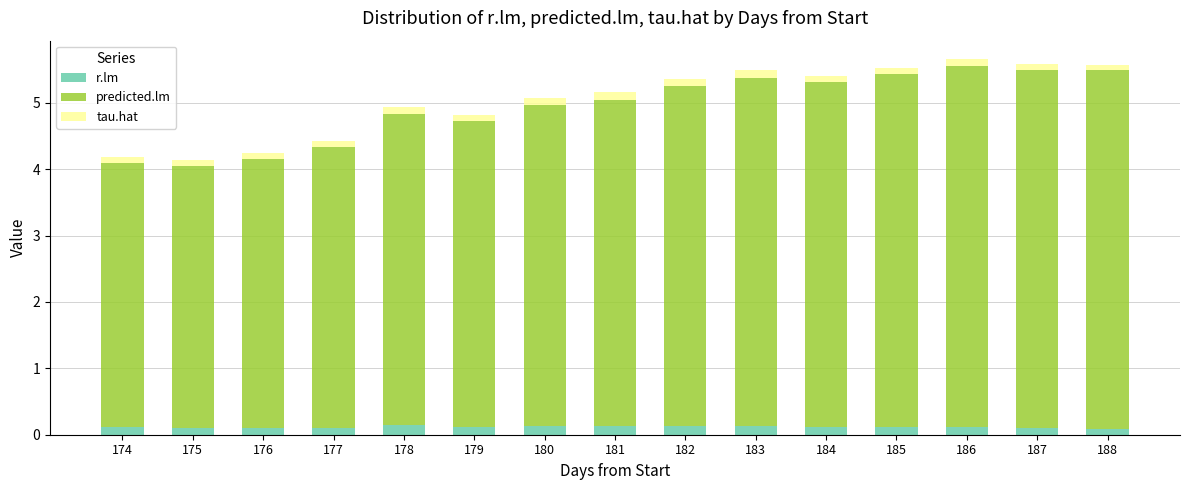

True or false: r.lm has a value of 0.1 at 181.

True